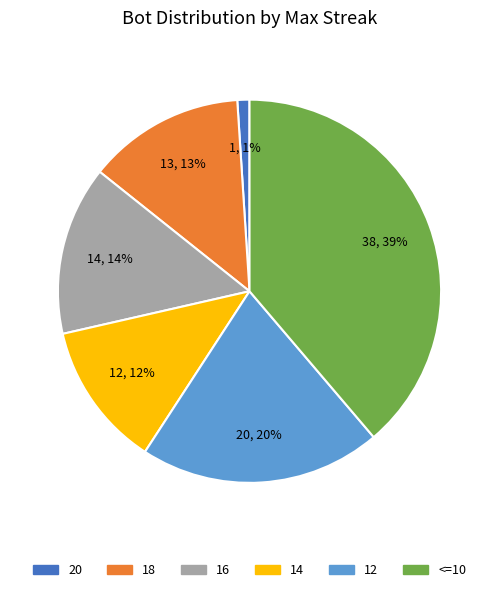

To the nearest percent, what is the difference between the largest and smallest slice percentages?

38%